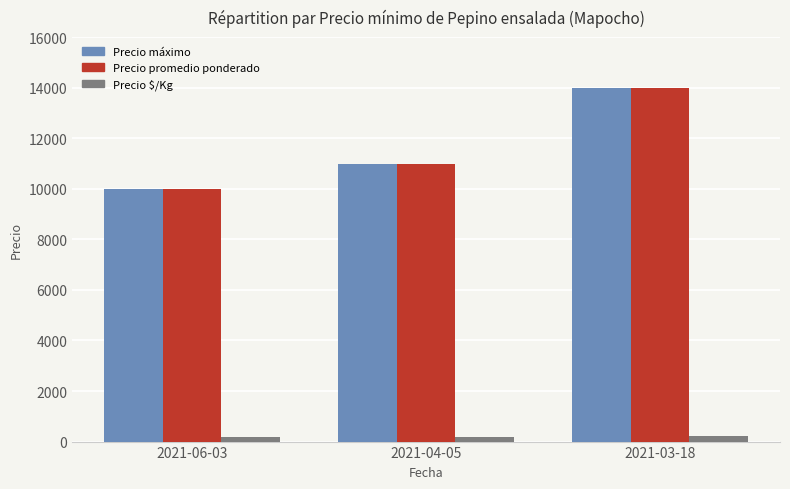

Is the value of Precio $/Kg at 2021-04-05 greater than the value of Precio máximo at 2021-04-05?

No